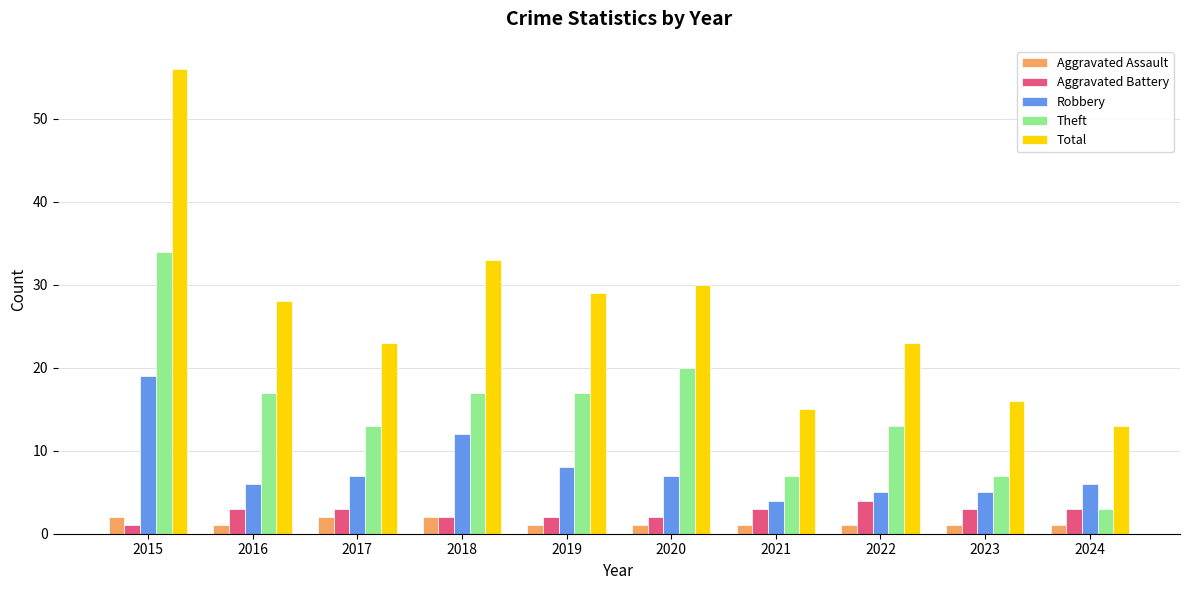

What is the sum of the Robbery values at 2022 and 2024?

11